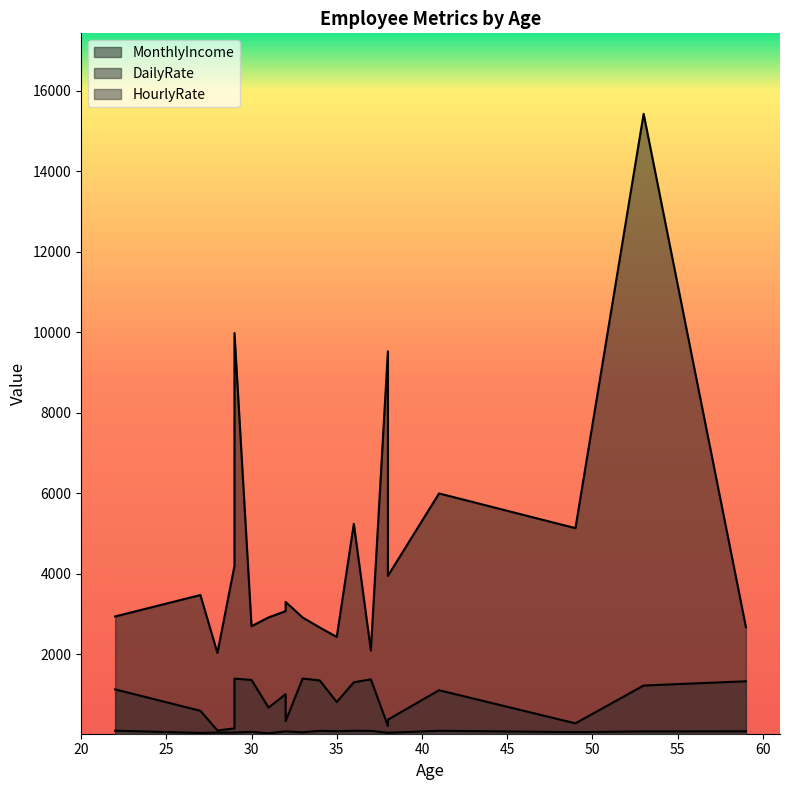

At which label is MonthlyIncome closest to 8727?

38